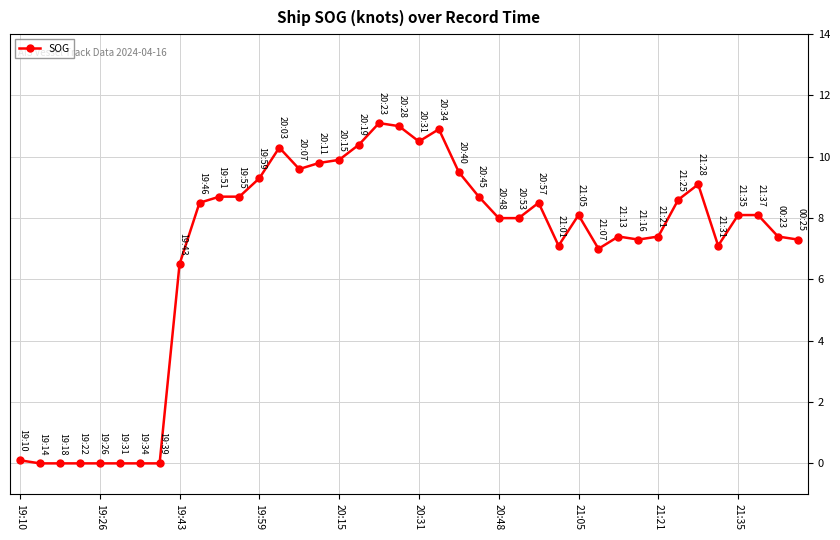

True or false: the data has more than 0 interior local peaks.

True